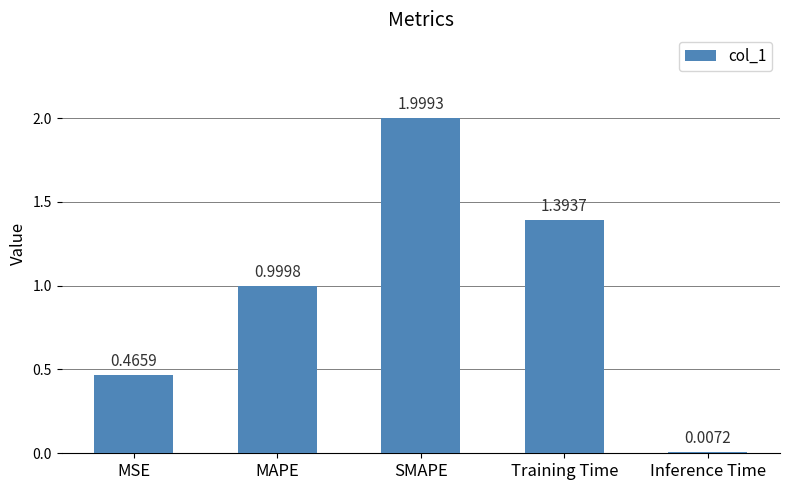

What is the average value?

1.0